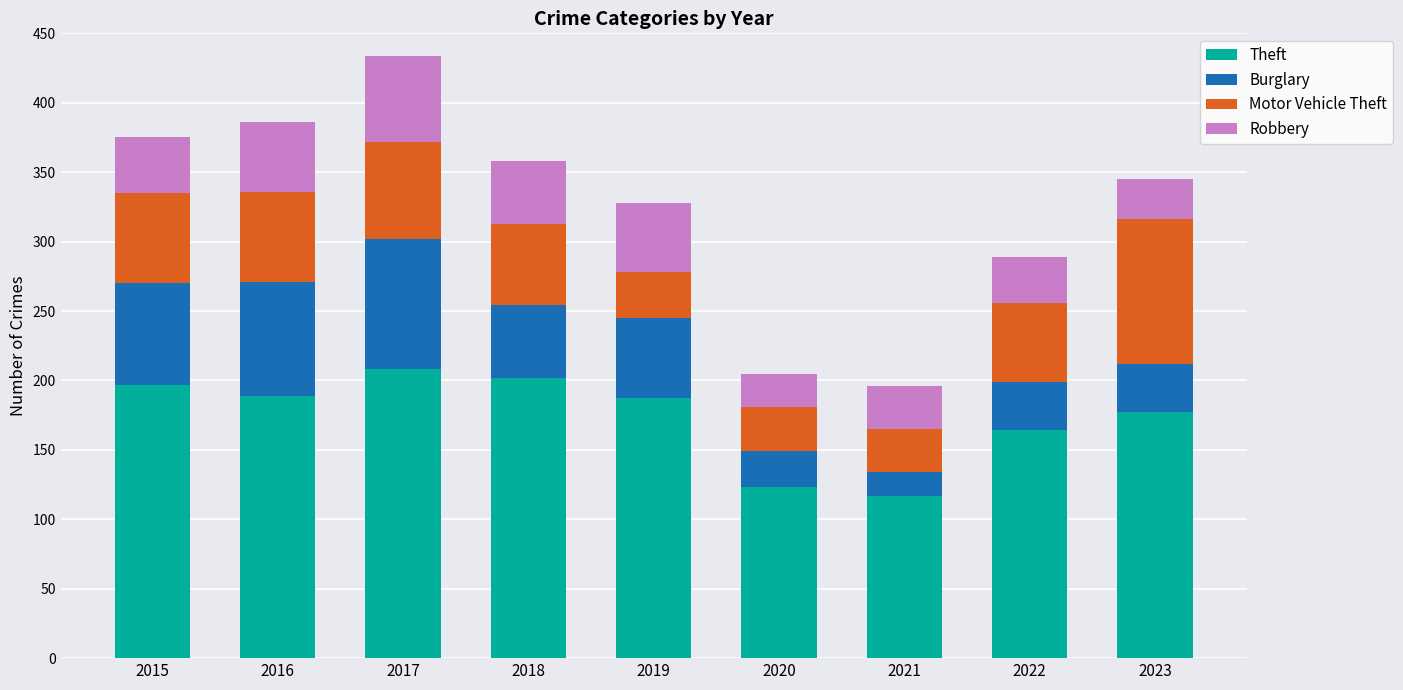

What is the total value across all series at 2022?

289